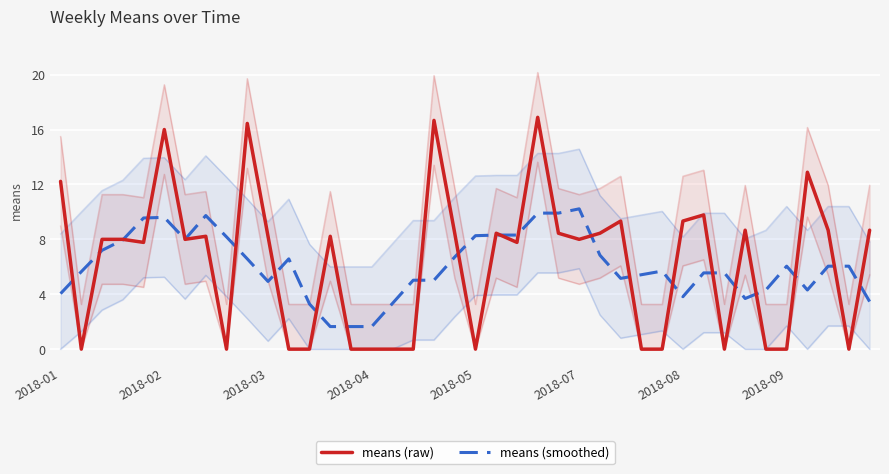

Between 20 and 21, which is larger?

21